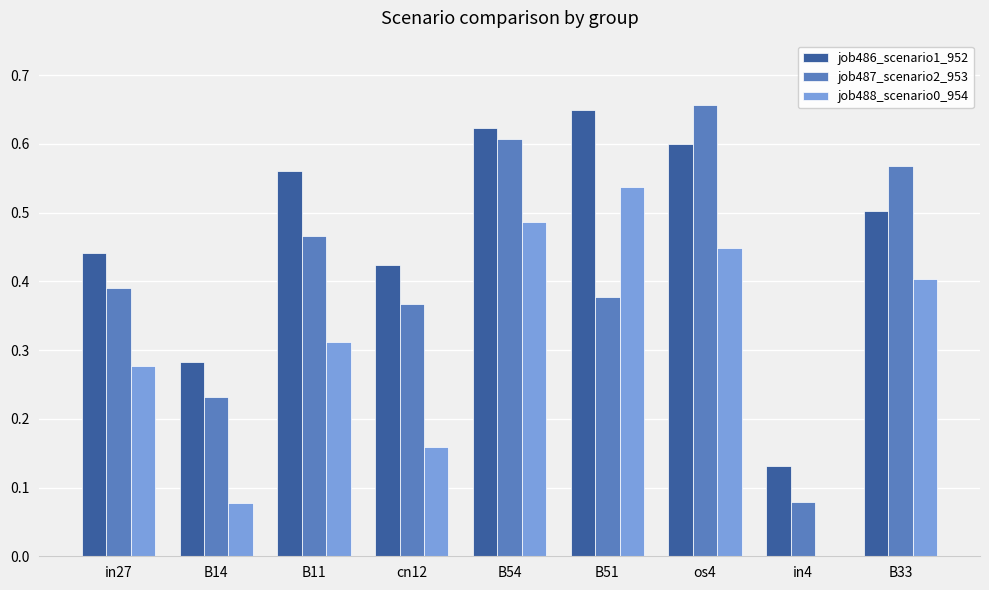

What is the sum of all job486_scenario1_952 values?

4.2